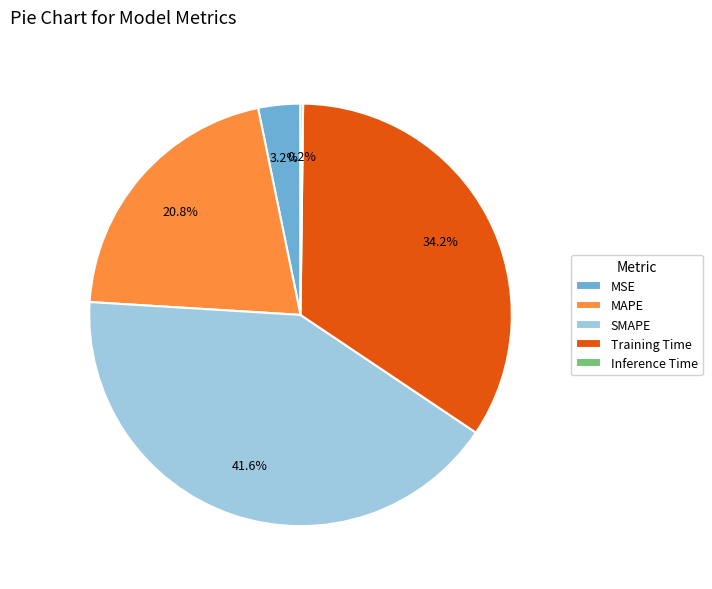

What is the ratio of the value at SMAPE to the value at MAPE?

2.0